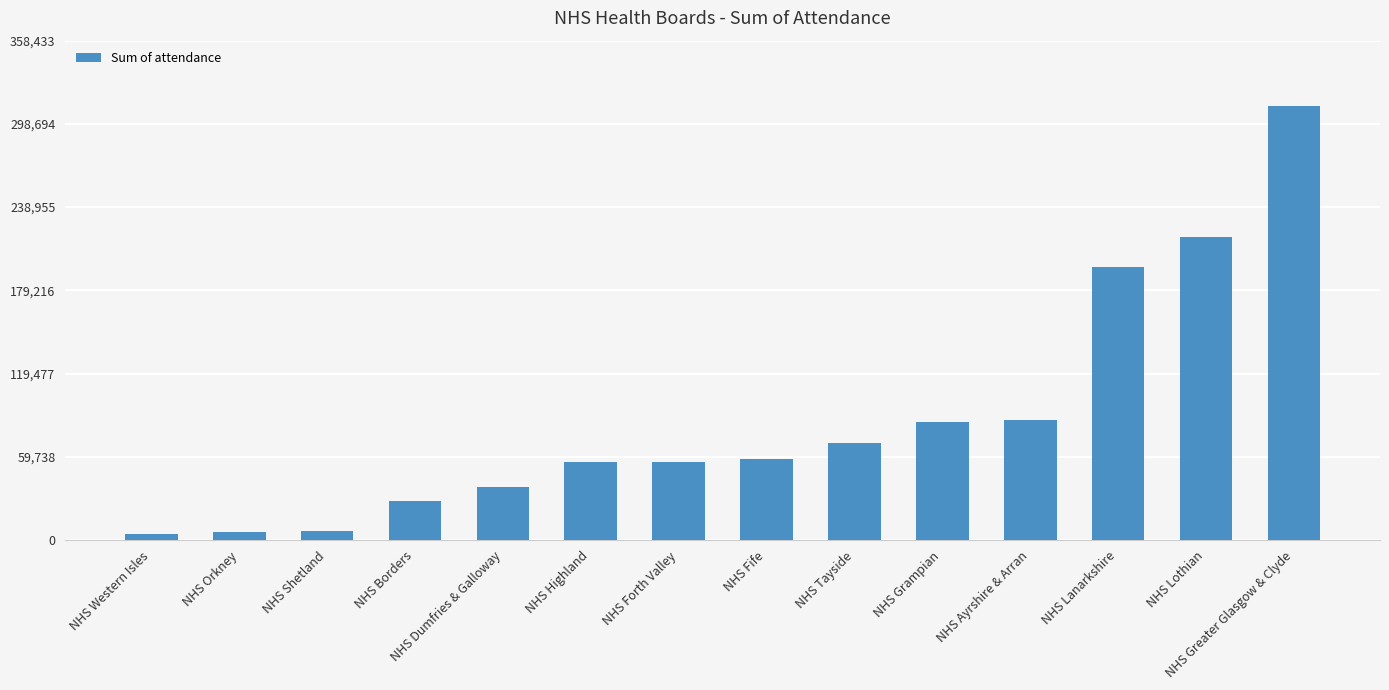

True or false: the data shows 95023 at NHS Fife.

False